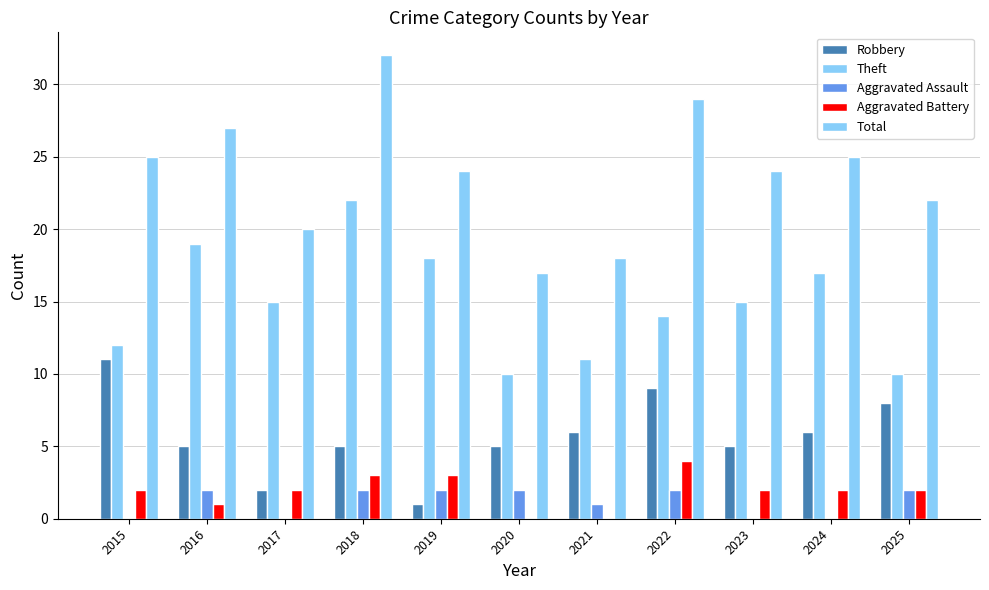

What is the difference between the second highest and minimum values in the Robbery series?

8